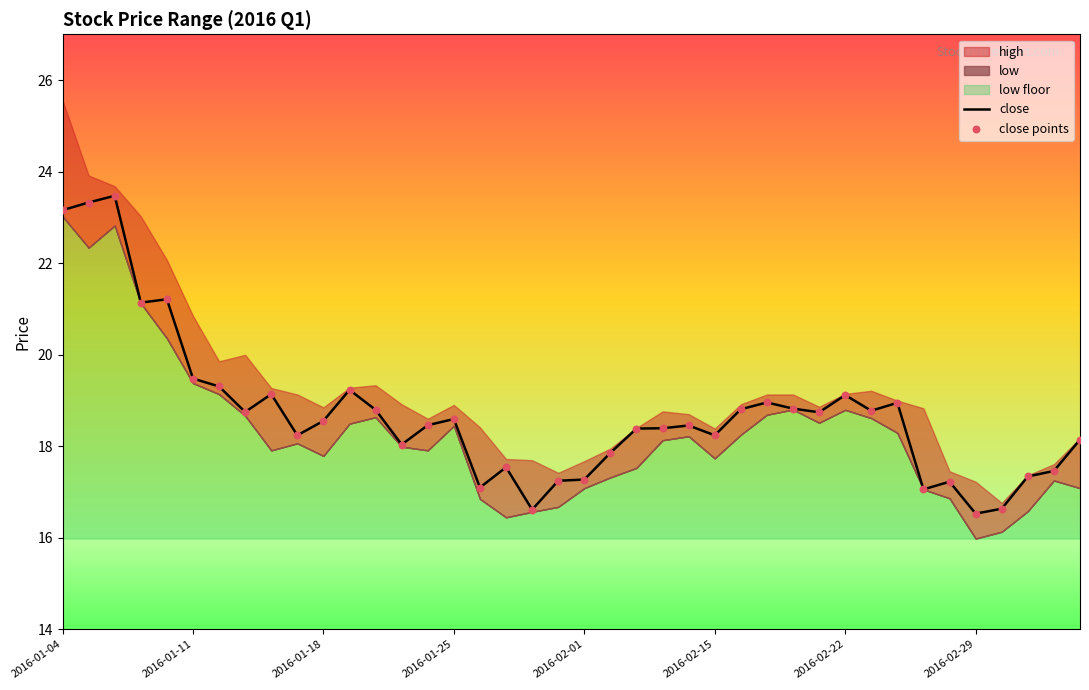

Is it true that close equals 18.6 at 2016-01-25?

True